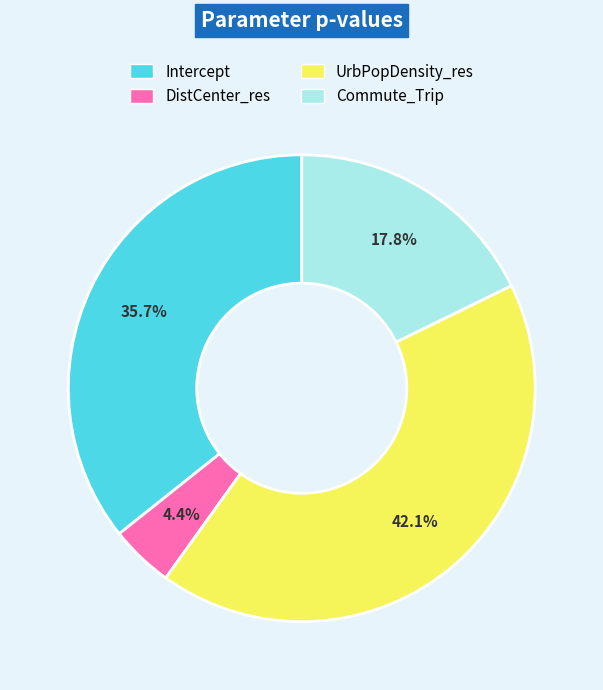

Which category has the smallest portion of the pie?

DistCenter_res